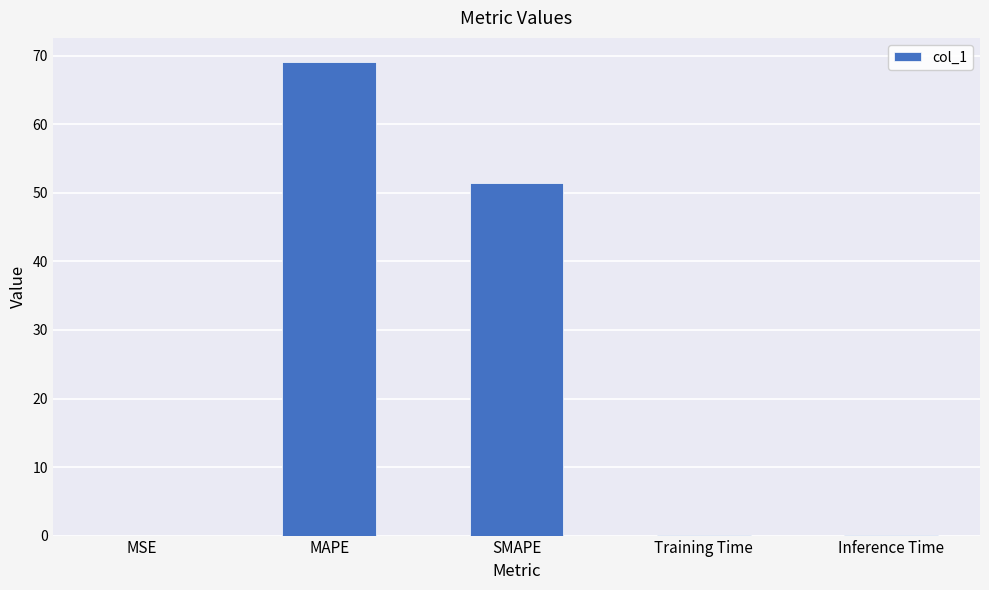

Which label corresponds to the largest value in the chart?

MAPE